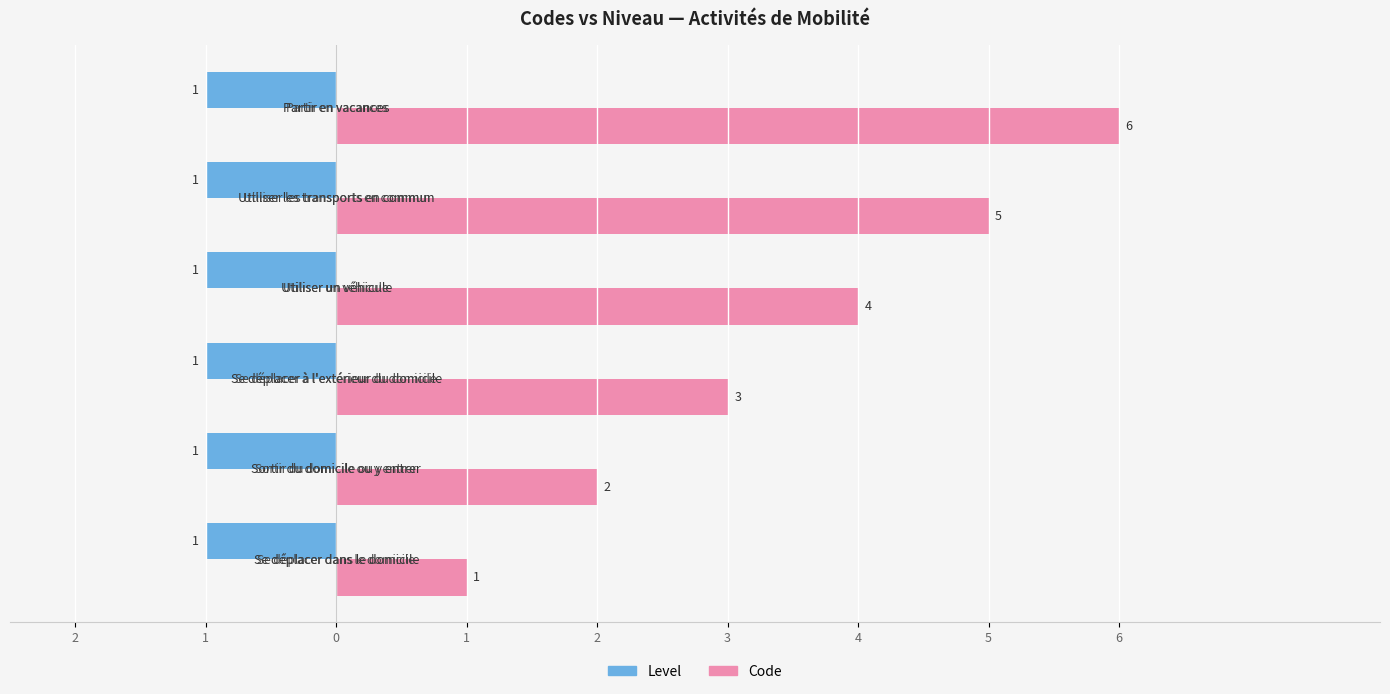

What are all the series names shown in the legend?

Level, Code